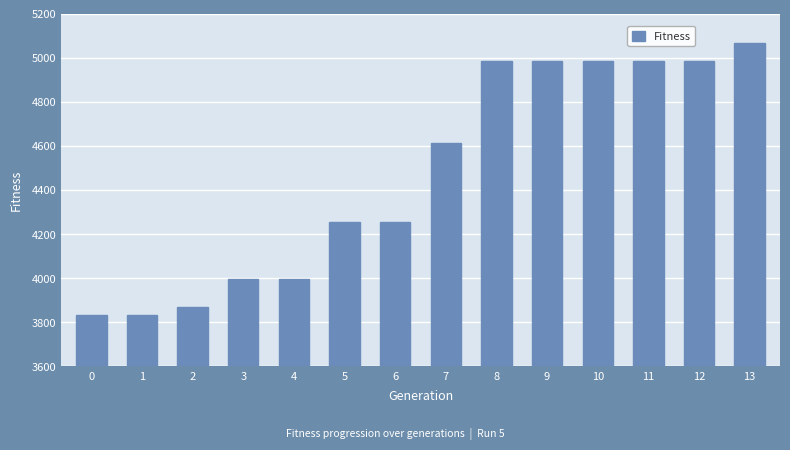

How many data points are less than 4611?

7